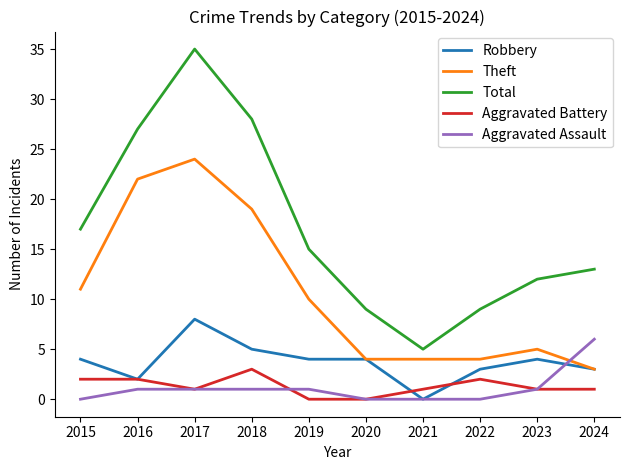

Which series has the largest total across all categories?

Total